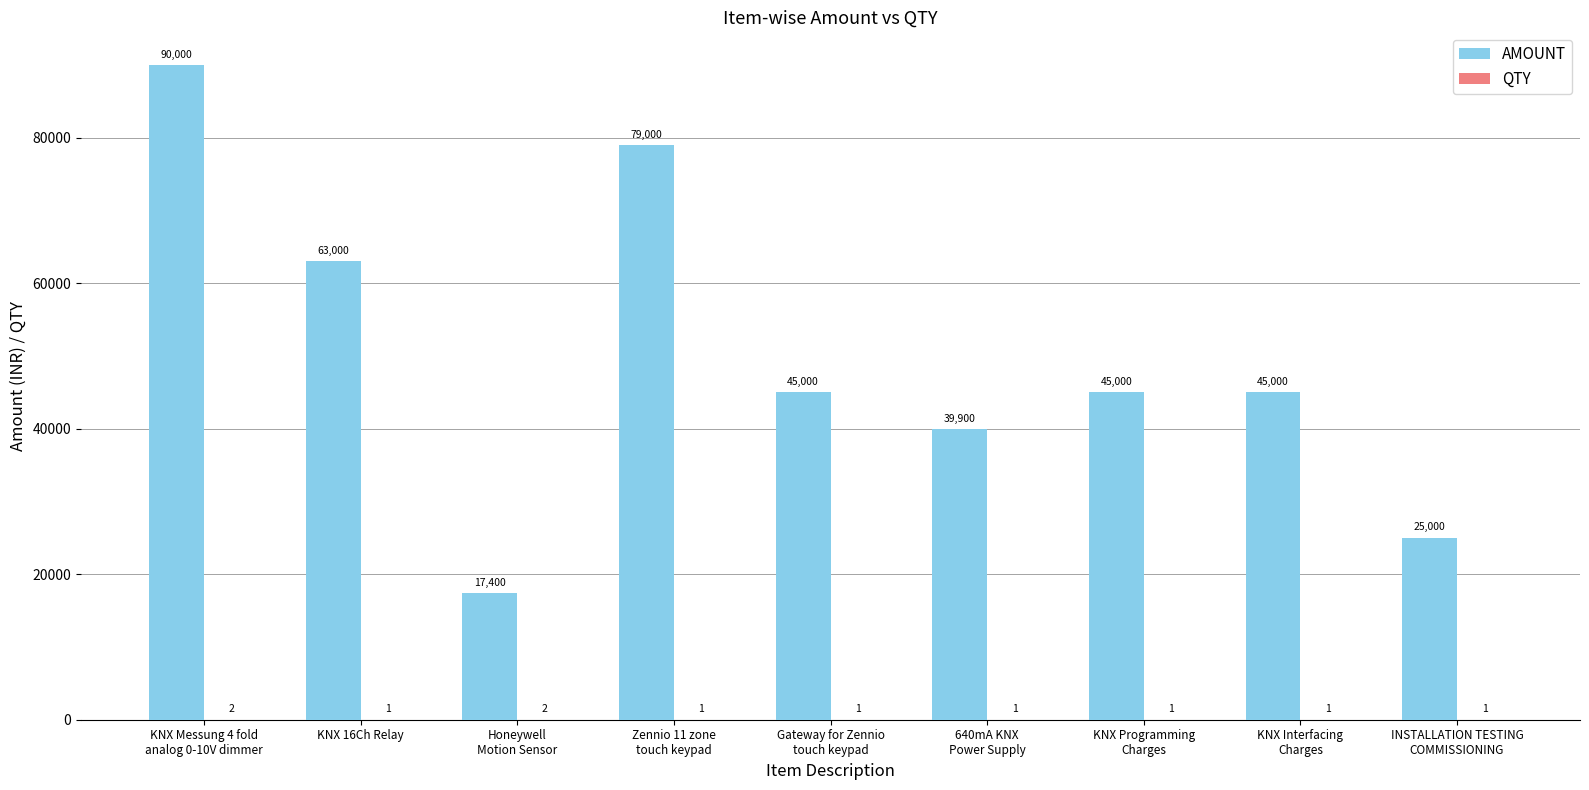

What is the highest value of the AMOUNT series?

90000